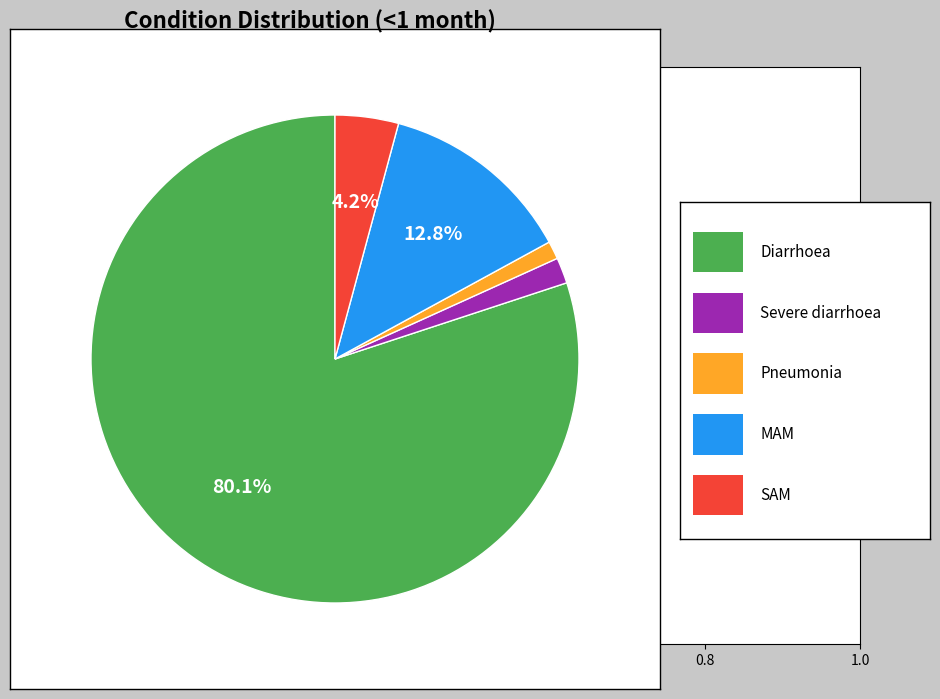

Is there a majority slice in this chart?

Yes